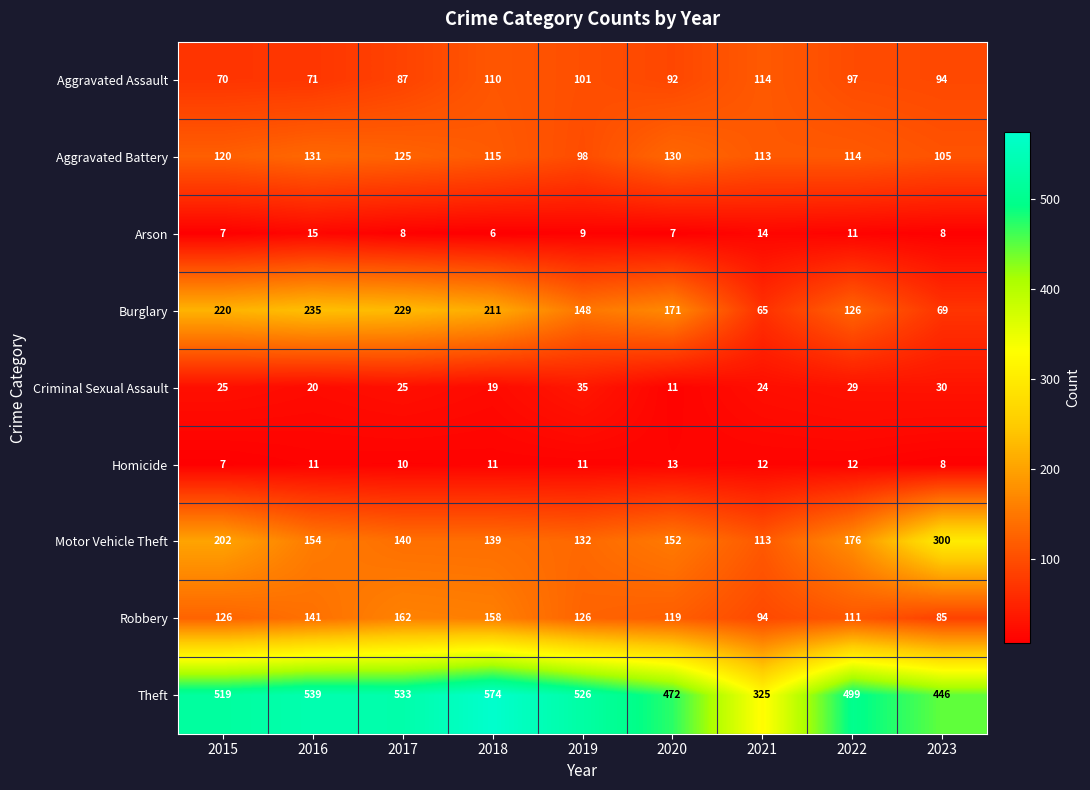

What is the maximum value shown in the chart?

574